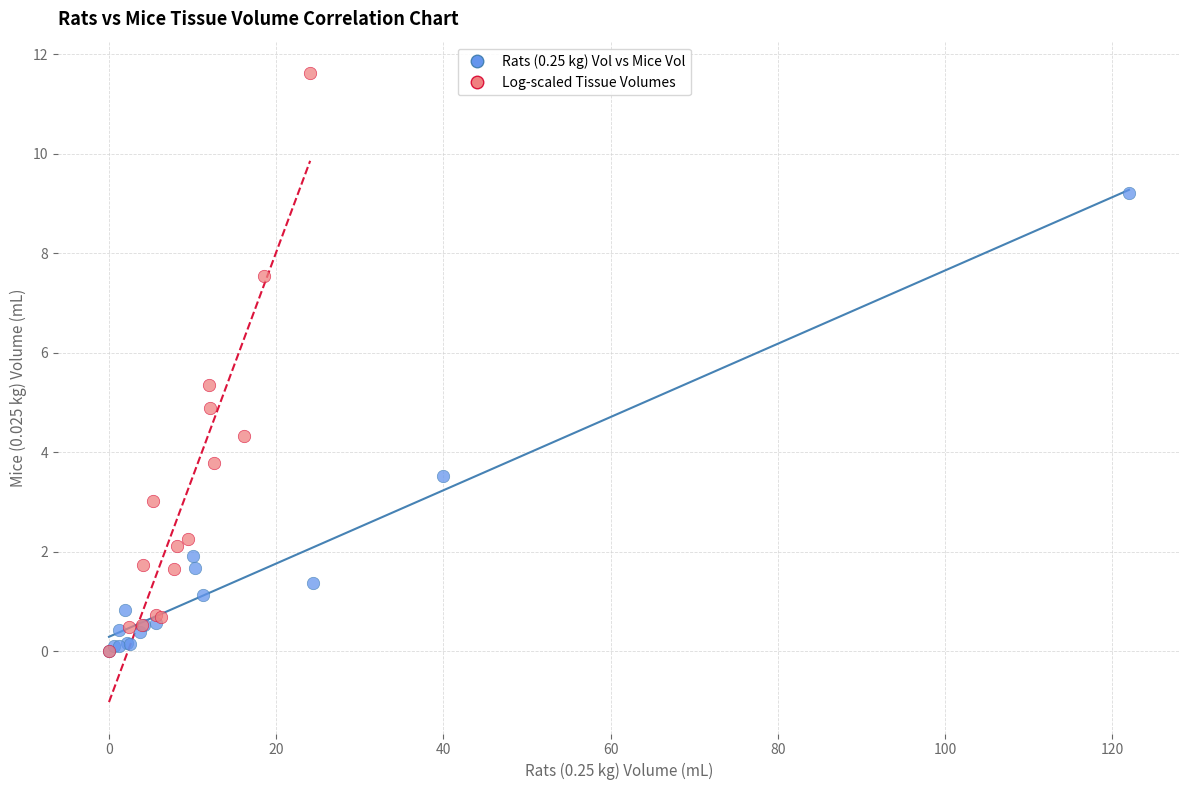

Which series contains the highest Y value?

Log-scaled Tissue Volumes